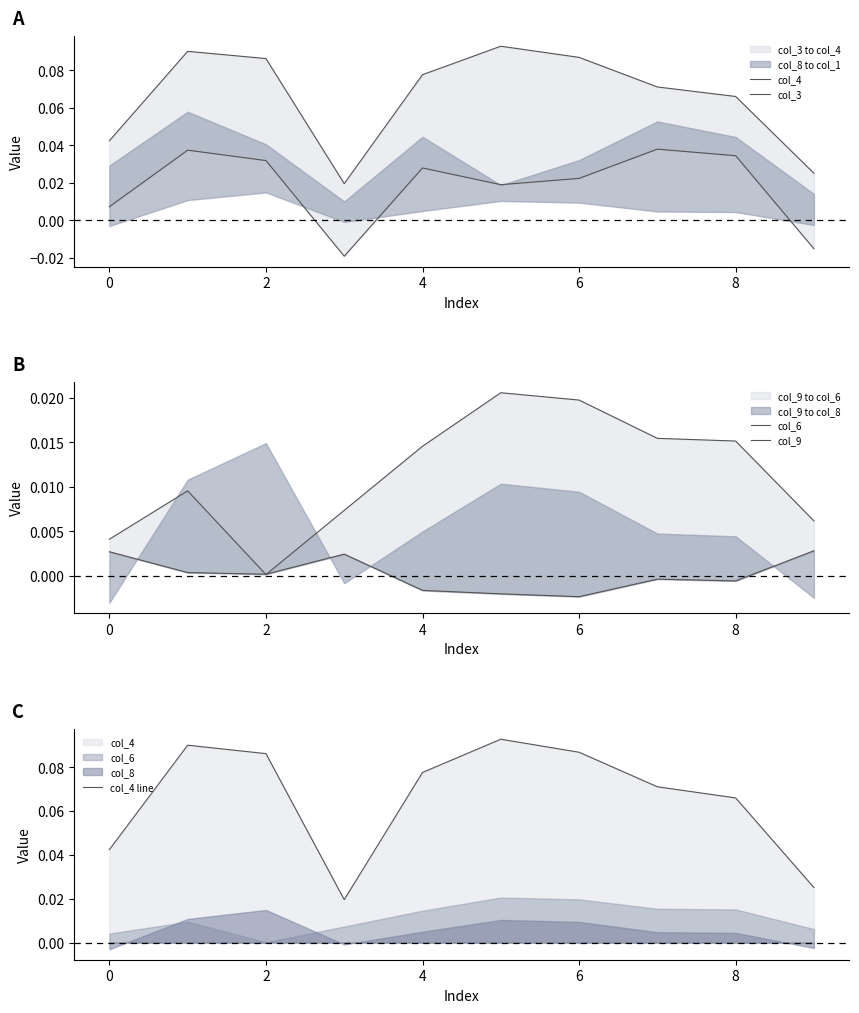

How many lines are shown in the chart?

5